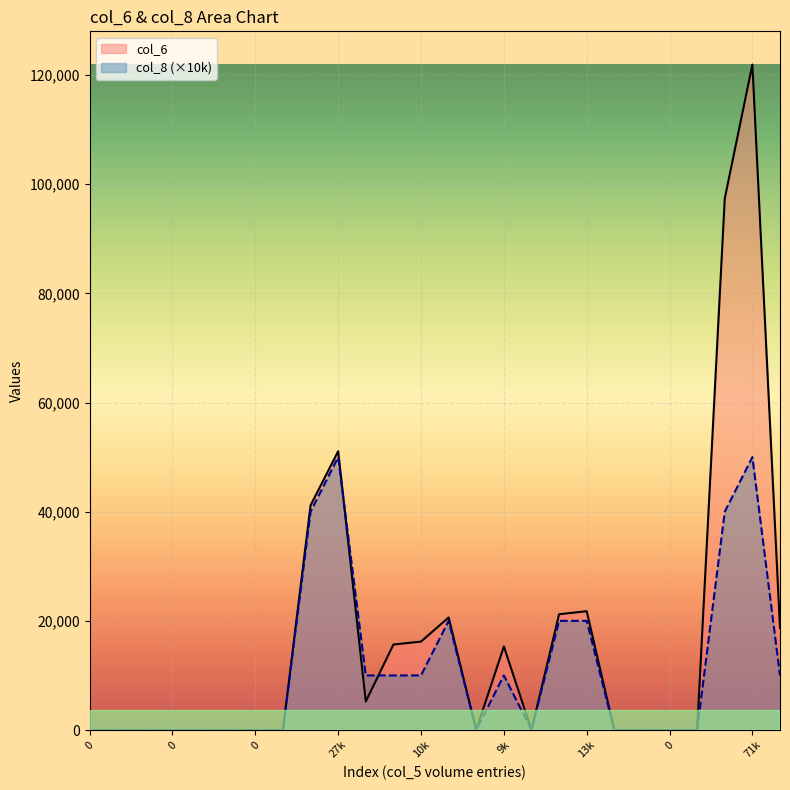

What is the label of the 18th point from the right?

24000